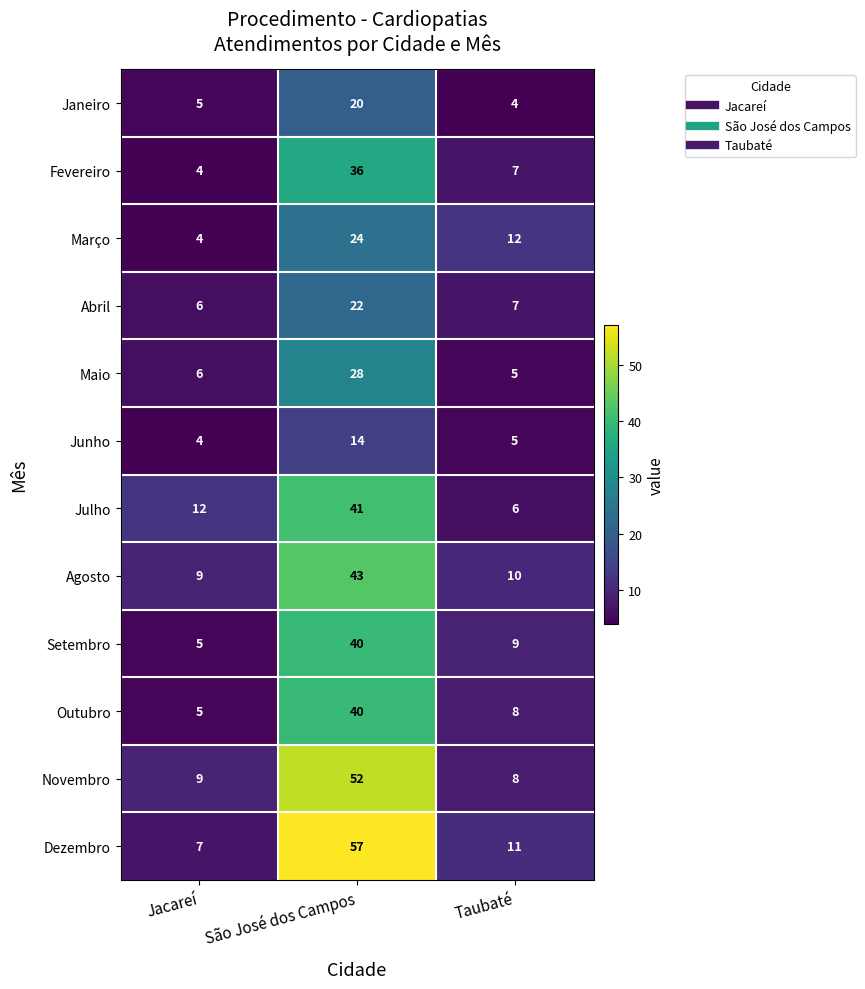

Which category has the lowest value in the Junho series?

Jacareí